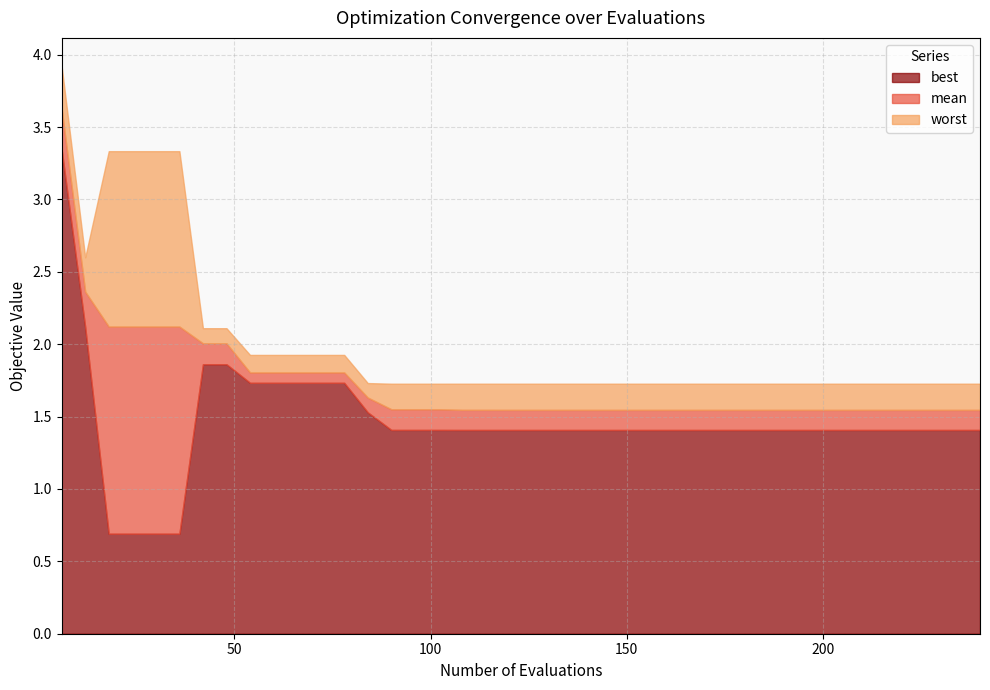

True or false: mean and best cross at least once.

False